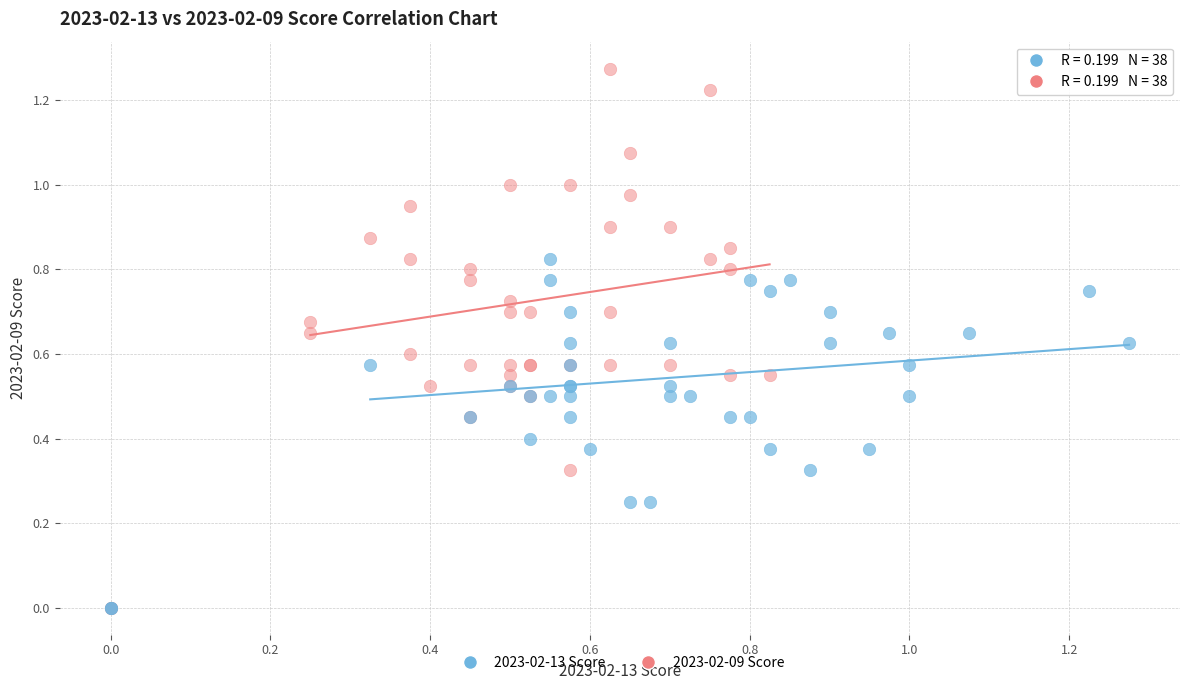

What are all the series names shown in the legend?

2023-02-13 Score, 2023-02-09 Score